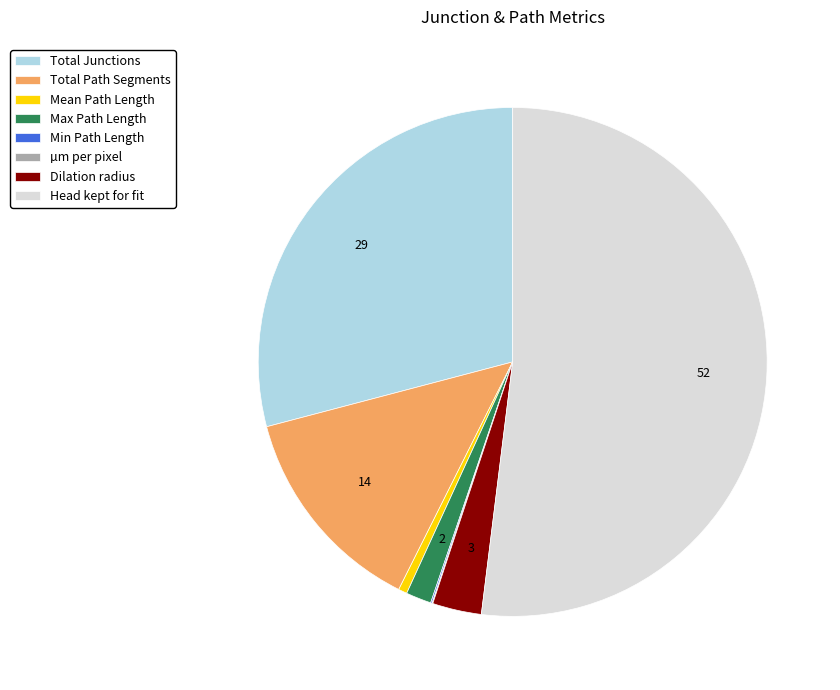

Is there any slice that represents more than half of the pie?

Yes